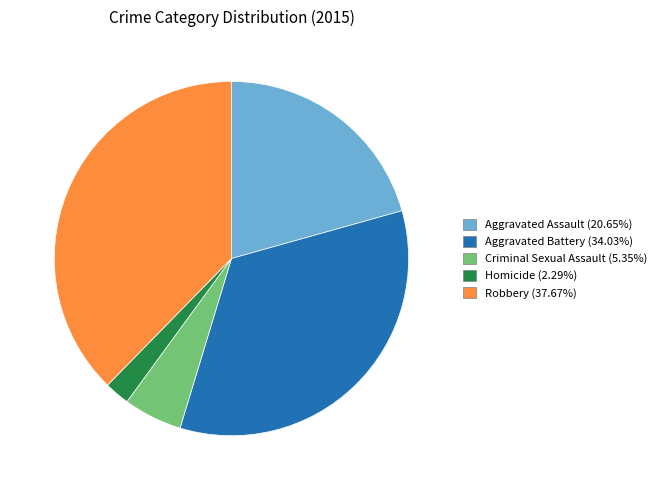

Which slice is the largest?

Robbery